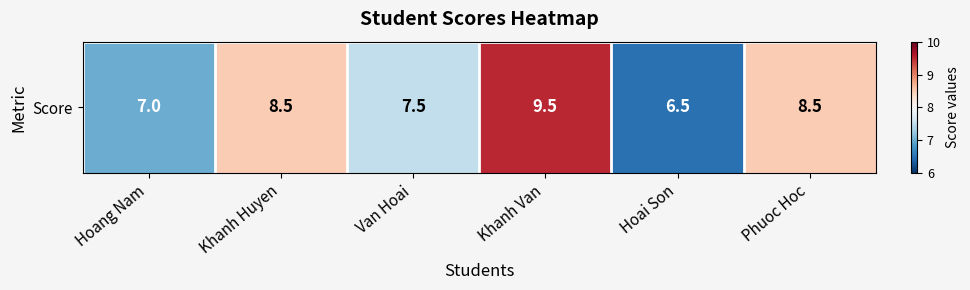

Reading left to right, list all the values displayed in this chart.

Hoang Nam=7.0	Khanh Huyen=8.5	Van Hoai=7.5	Khanh Van=9.5	Hoai Son=6.5	Phuoc Hoc=8.5